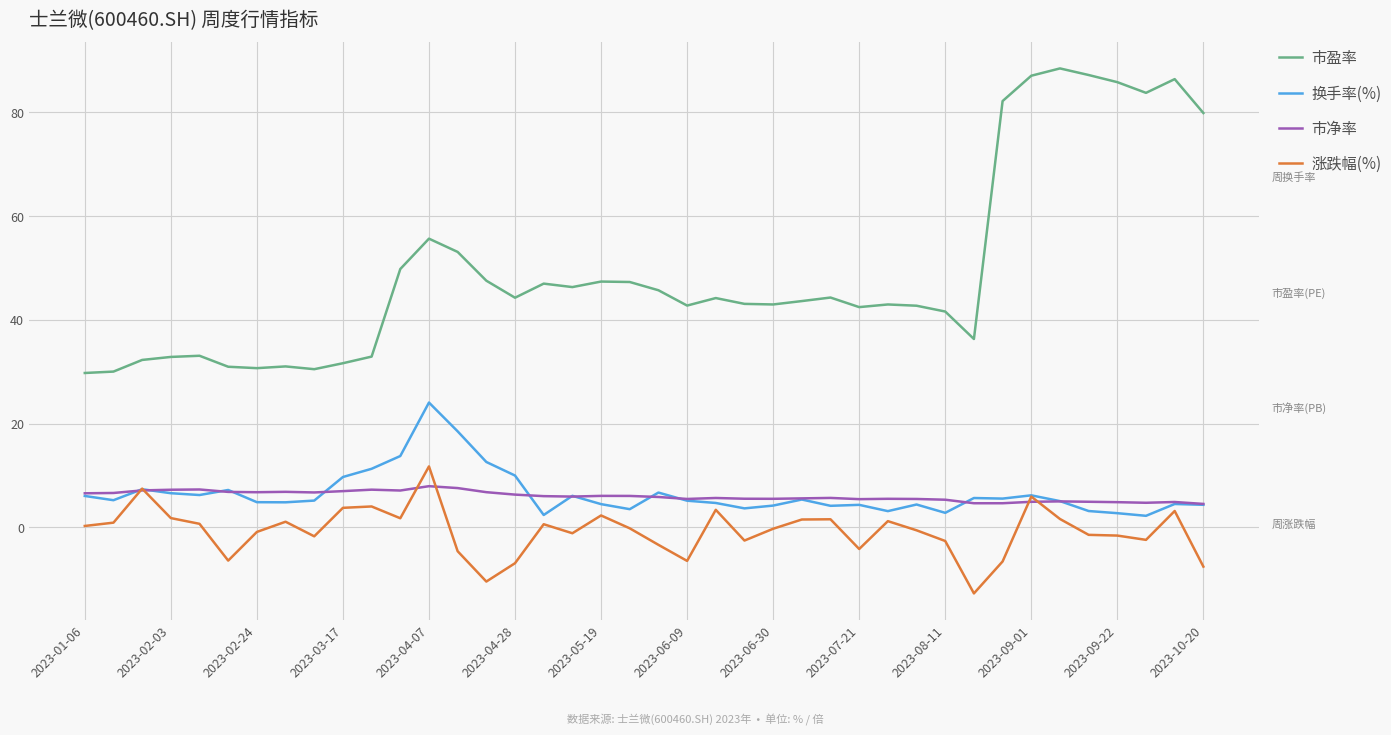

Count the number of data series in this chart.

4